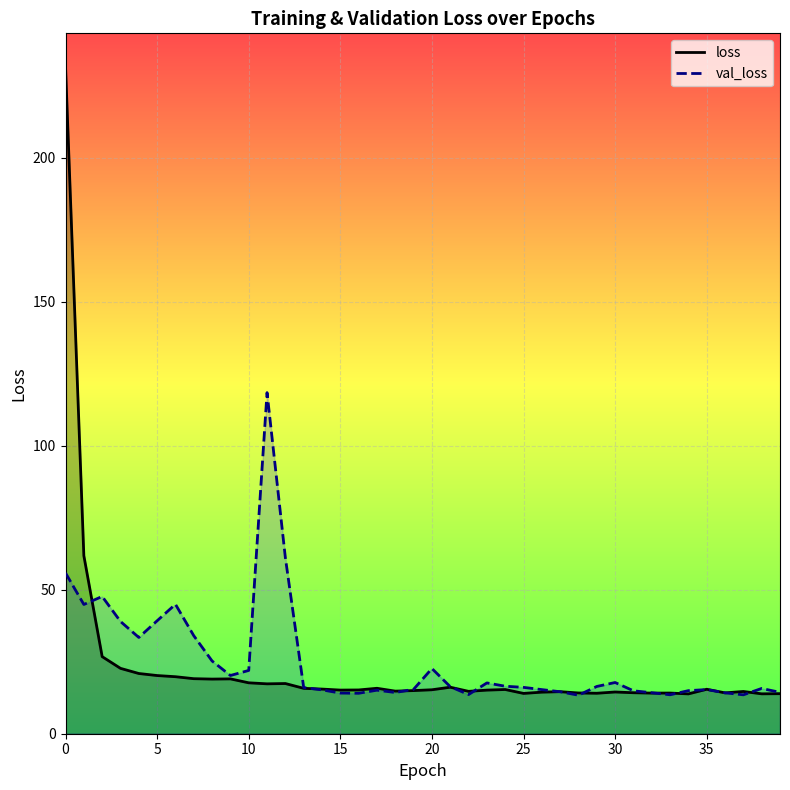

What is the smallest value displayed?

13.4